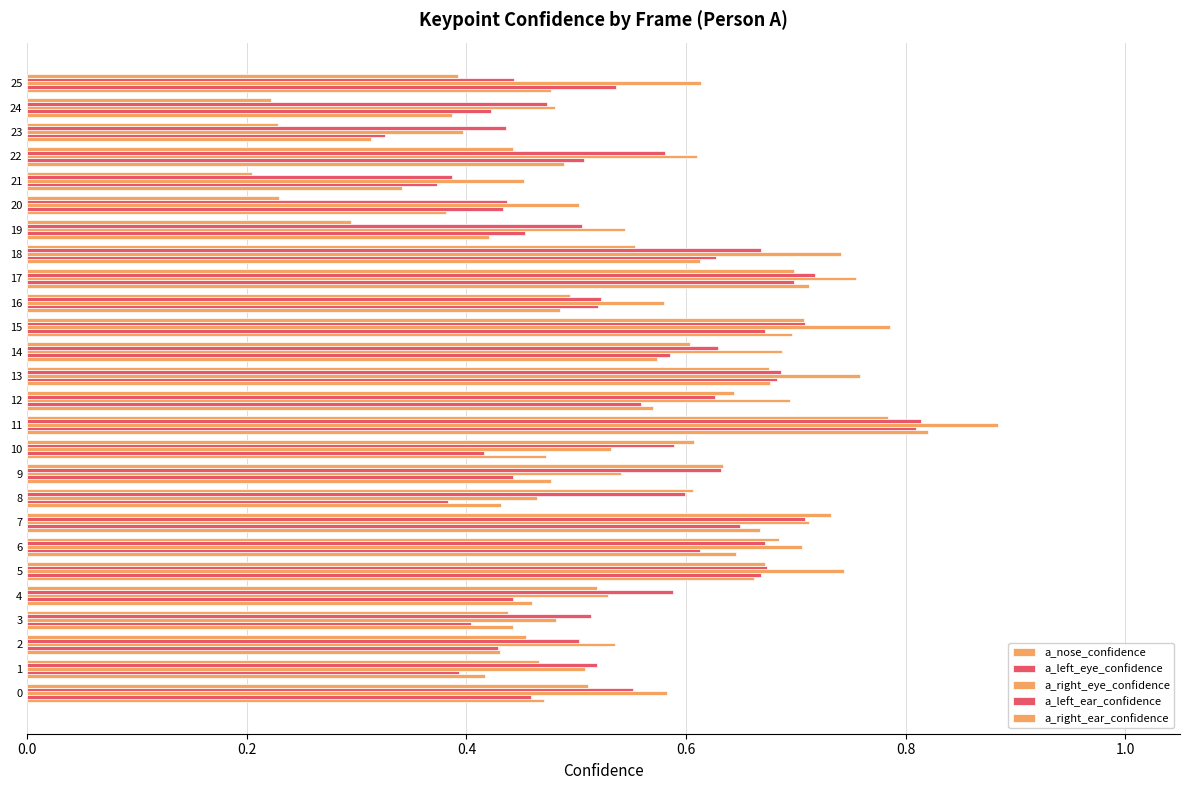

At how many categories does at least one series exceed 0?

26